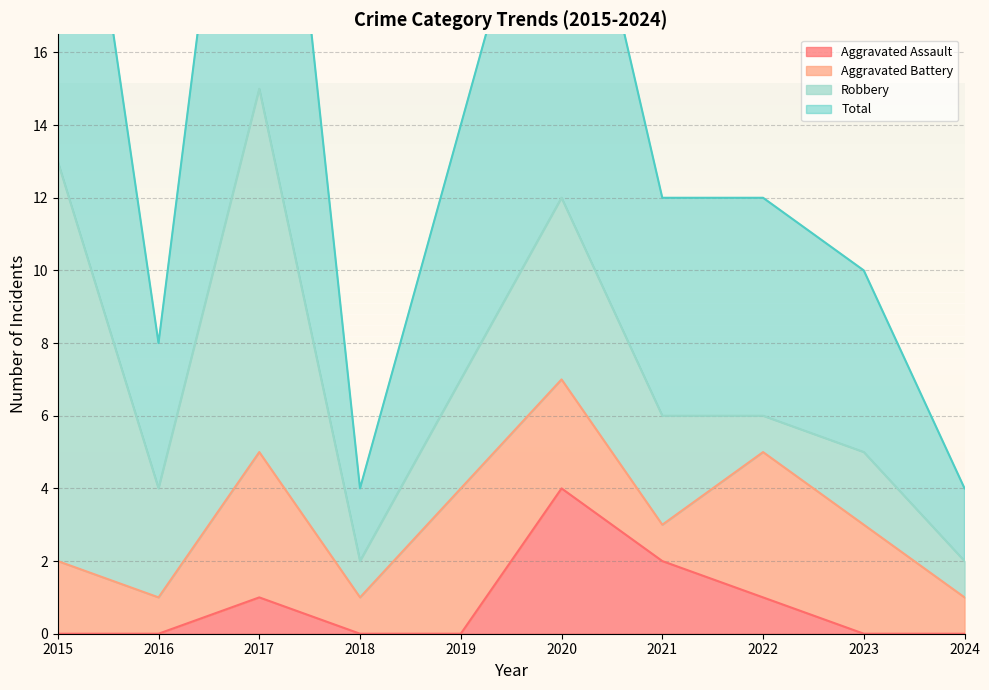

True or false: Total and Aggravated Assault intersect in this chart.

False